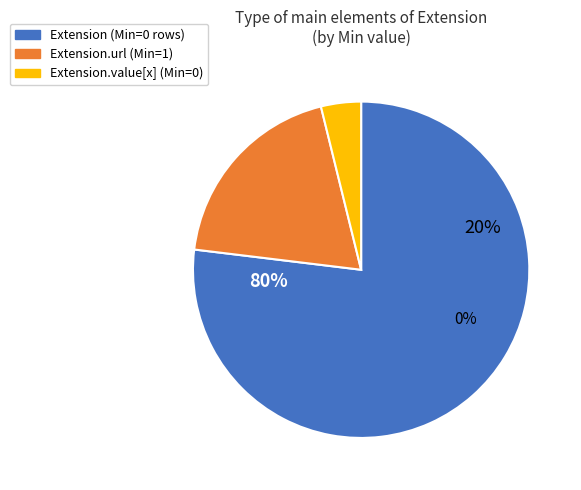

Count the number of slices in the pie.

3